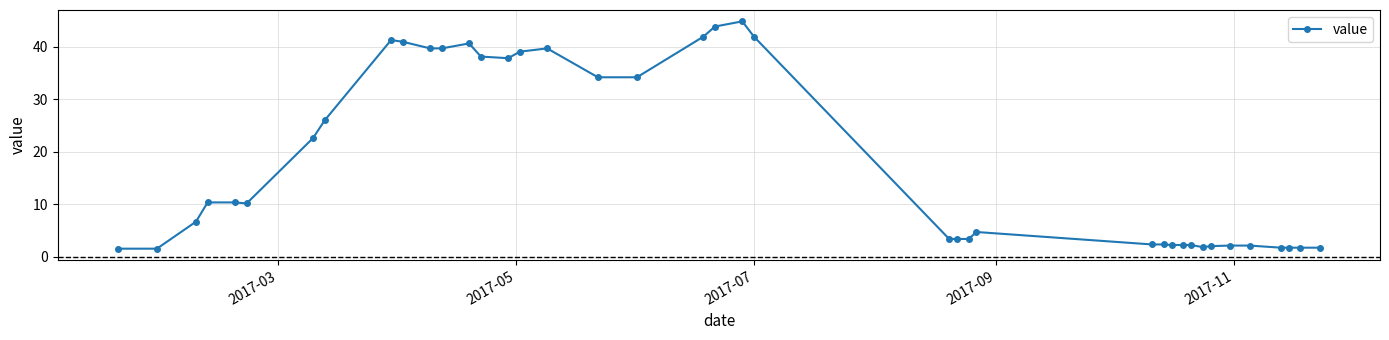

Does the chart display data point markers on the line(s)?

Yes